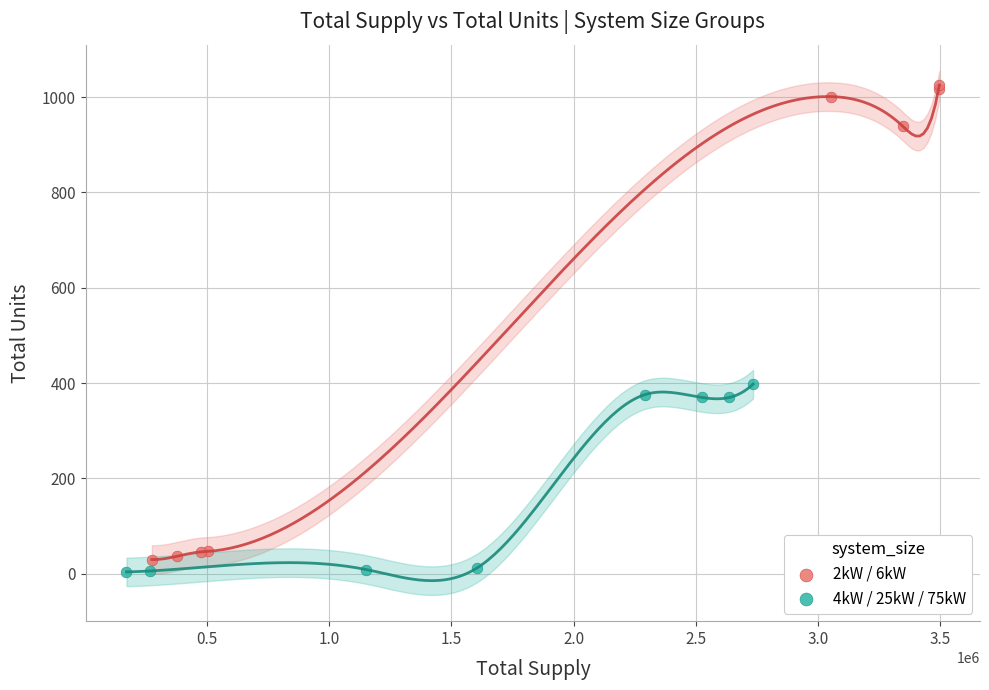

What are all the series names shown in the legend?

2kW / 6kW, 4kW / 25kW / 75kW